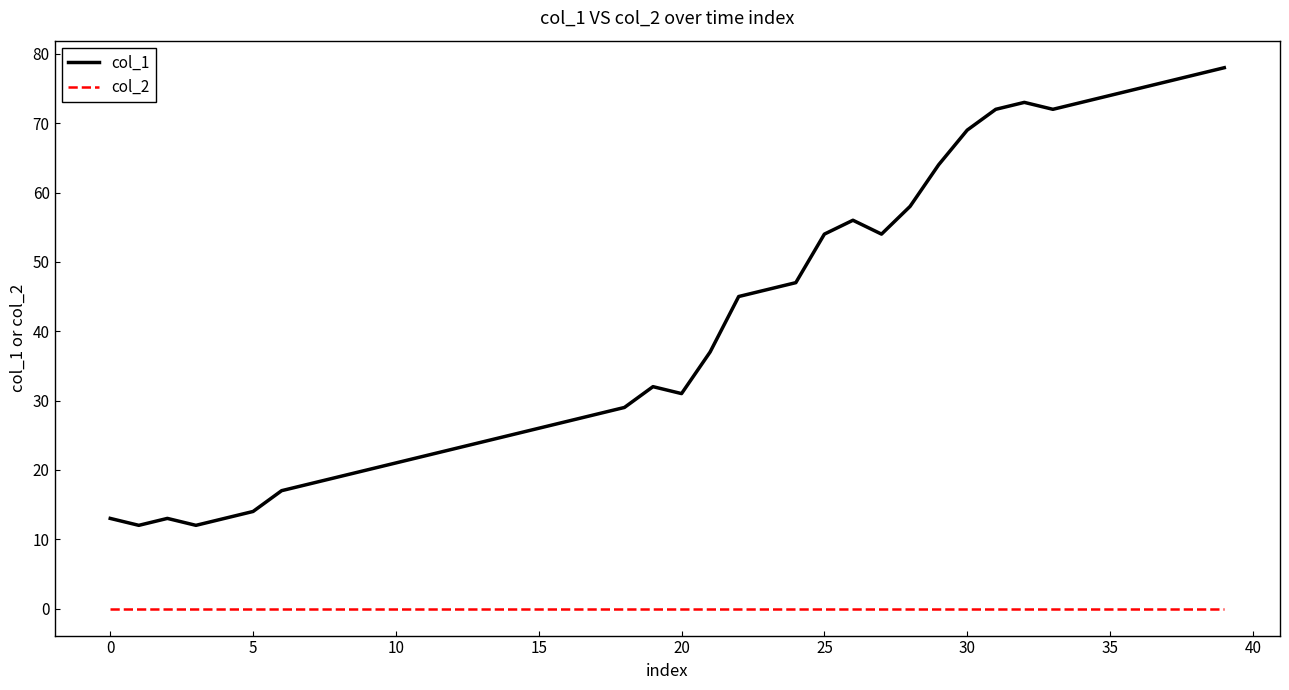

How many distinct data groups are displayed?

2